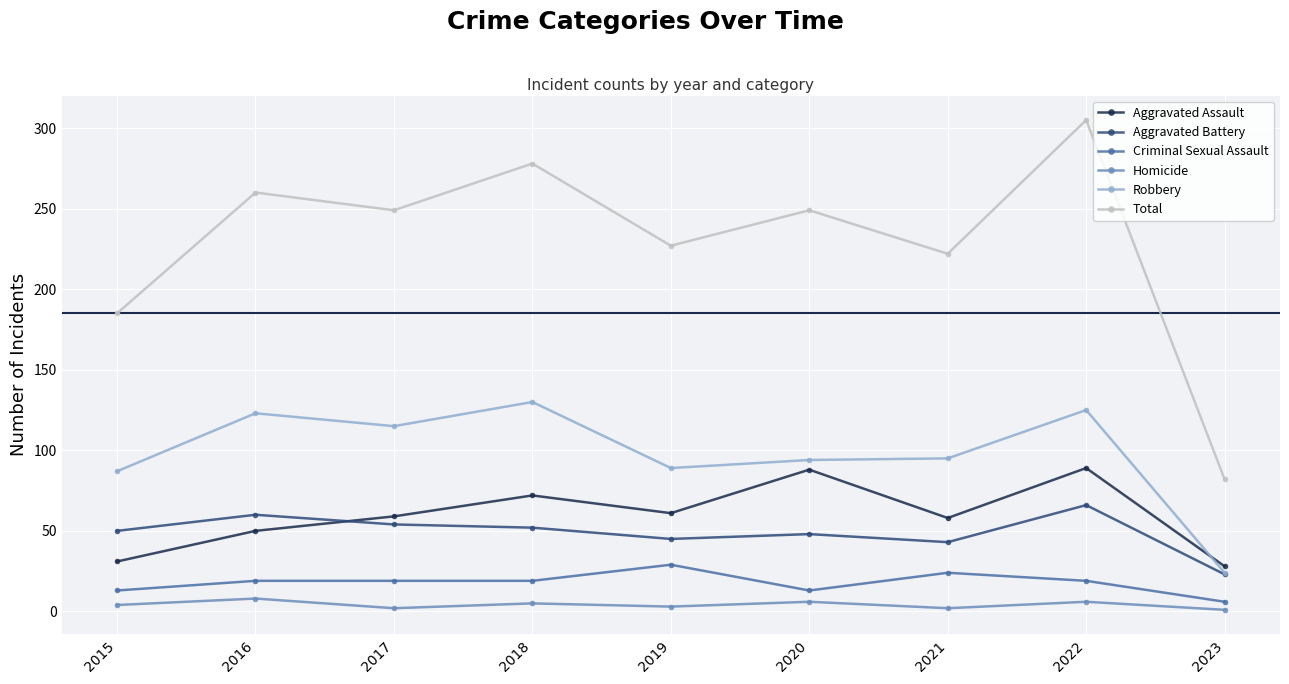

What is the difference between the maximum and minimum values in the Total series?

223